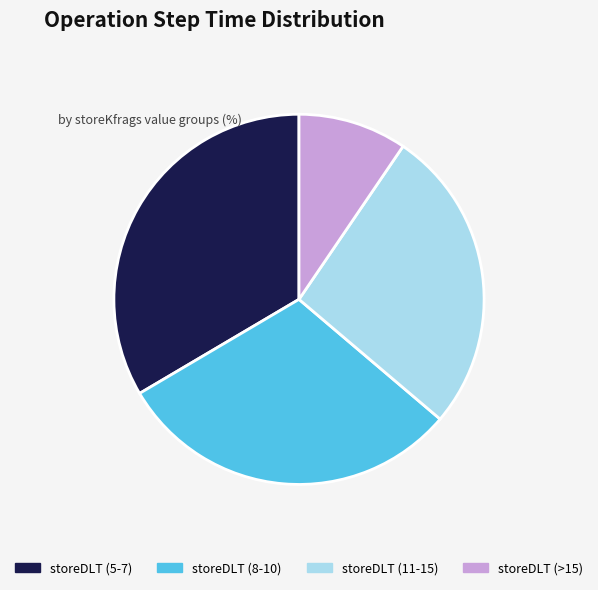

Is it true that storeDLT (8-10) is 22% of the pie?

False